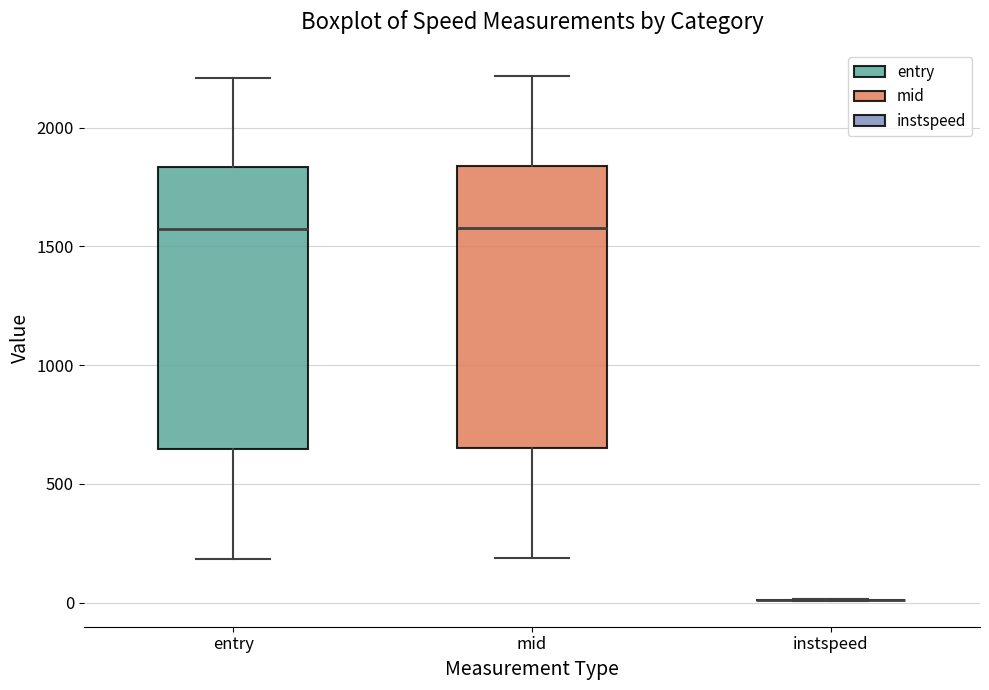

Where does the median line of the box for entry sit on the y-axis? The values are not printed on the chart, so give them approximately, as read against the axis.

1550